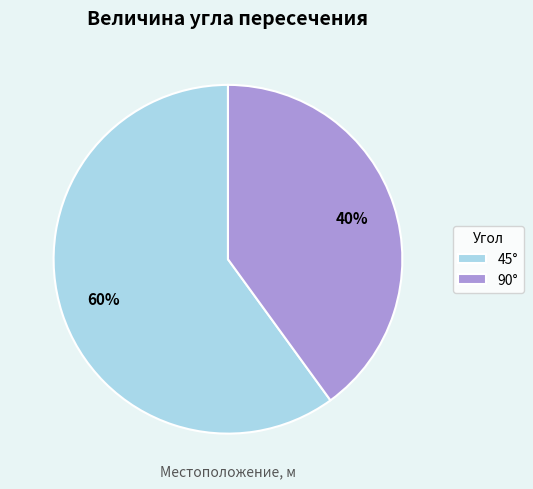

Does any single category account for the majority?

Yes